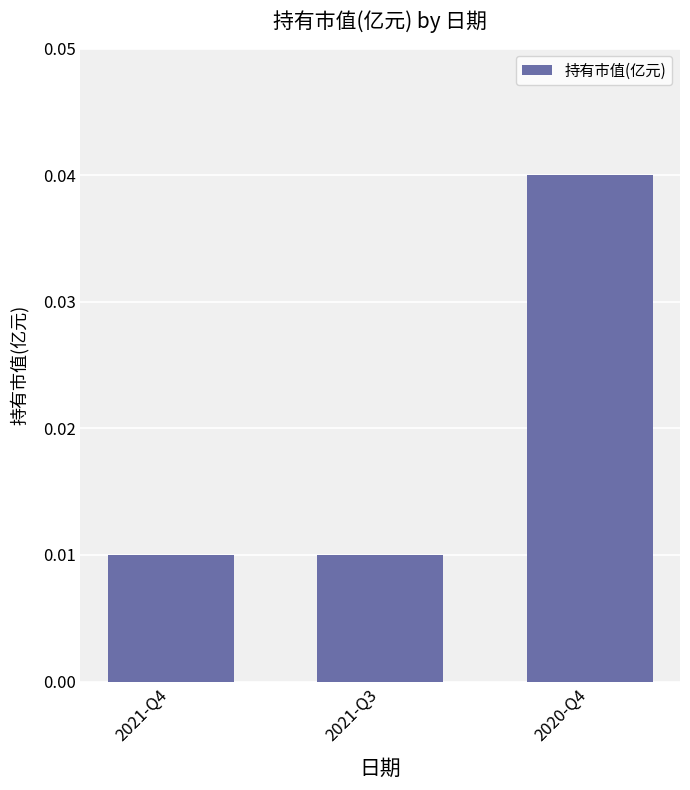

Does the chart contain any negative values?

No